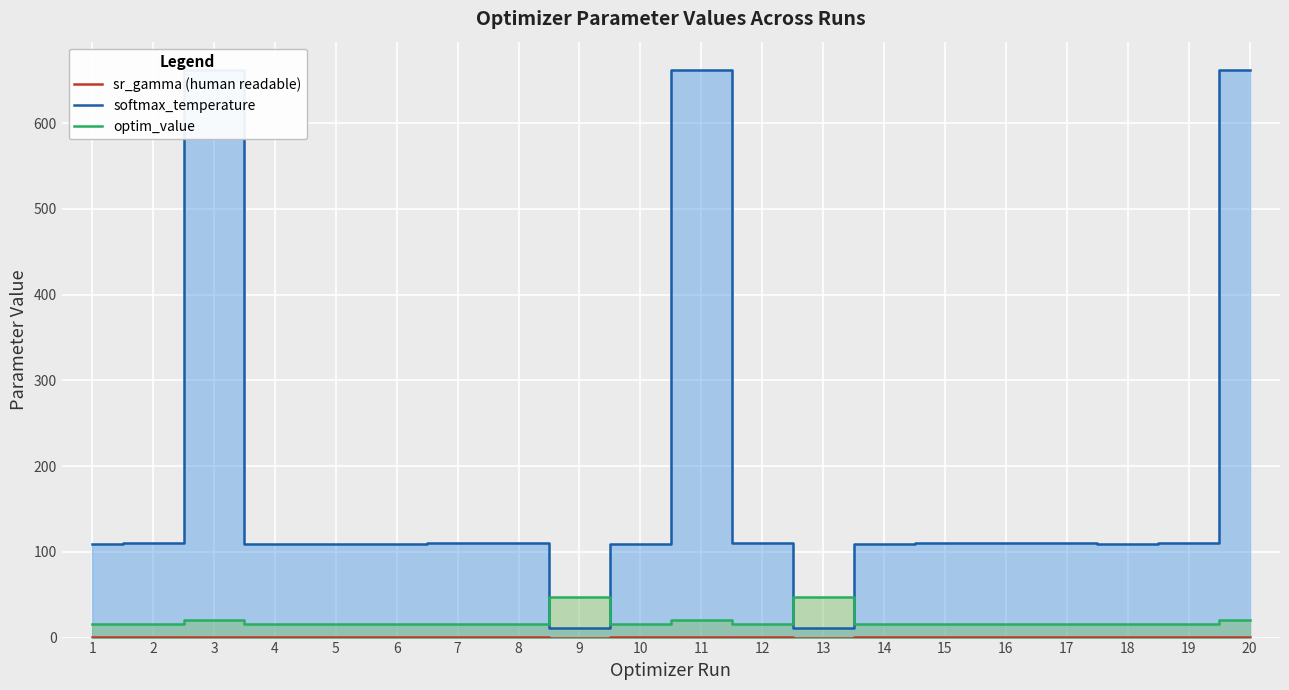

Which series has the widest spread of values?

softmax_temperature